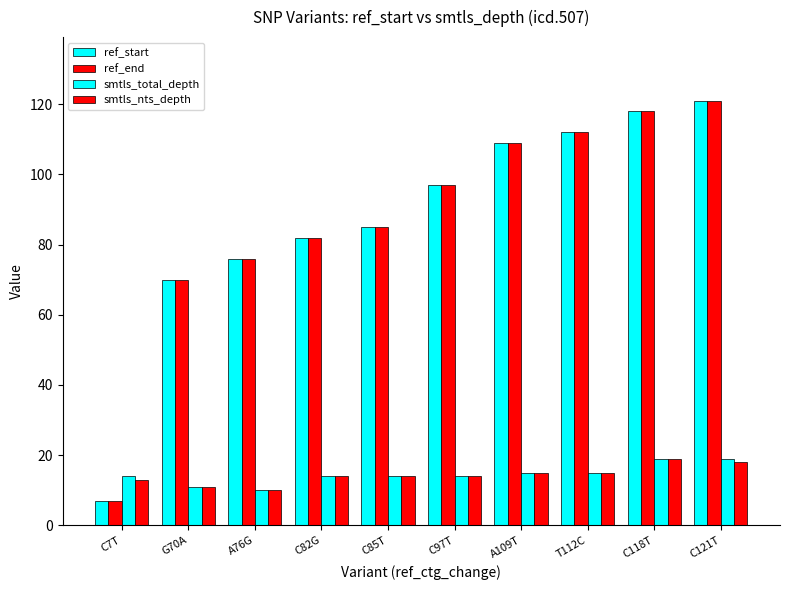

What is the sum of all smtls_total_depth values?

145